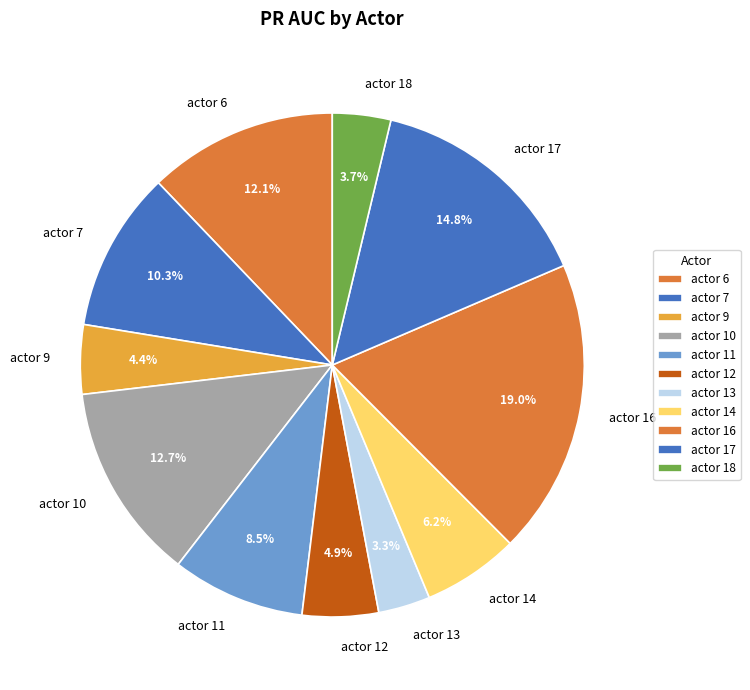

To the nearest percent, what is the average slice percentage?

9%